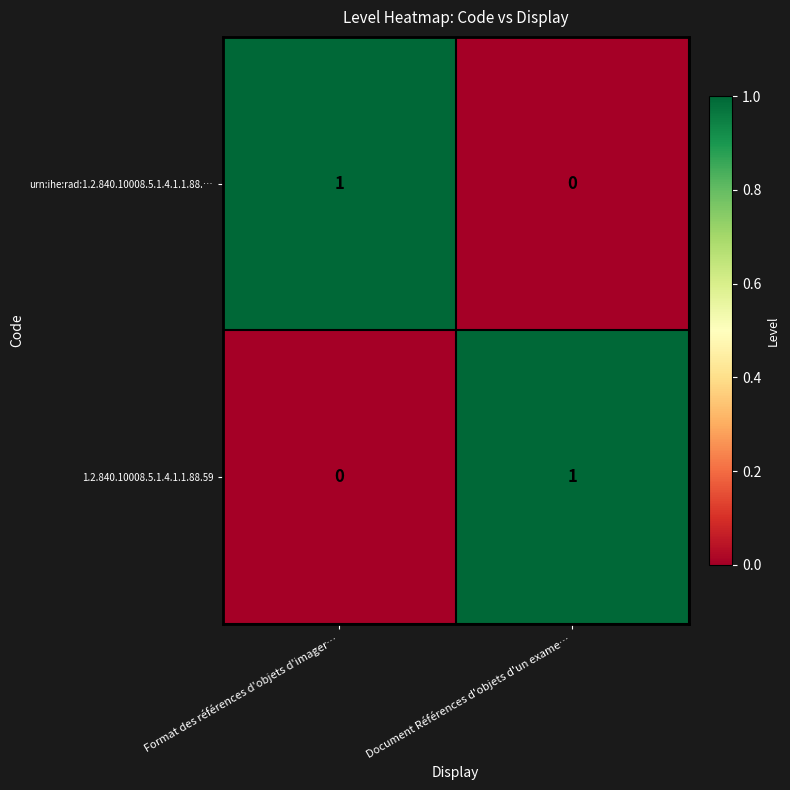

Rank the series at Document Références d'objets d'un exame… from lowest to highest value.

urn:ihe:rad:1.2.840.10008.5.1.4.1.1.88.…, 1.2.840.10008.5.1.4.1.1.88.59